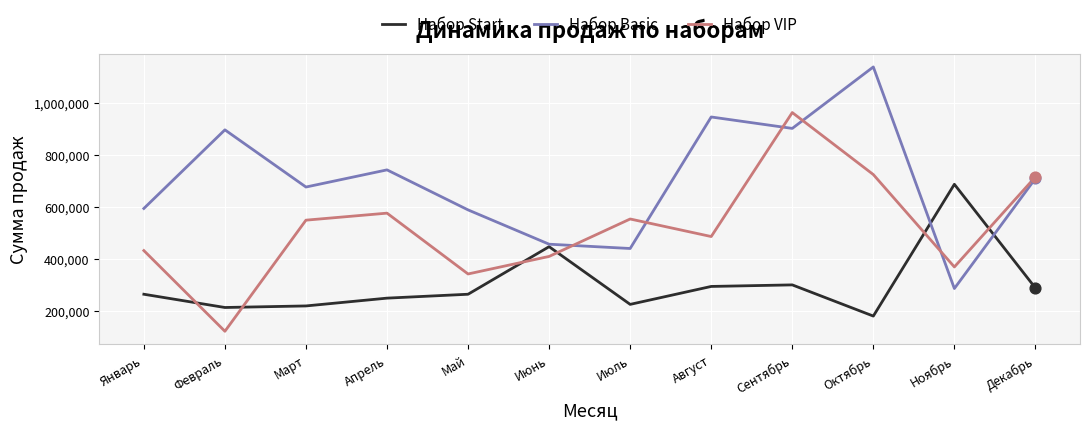

At how many categories does at least one series exceed 1126131?

1